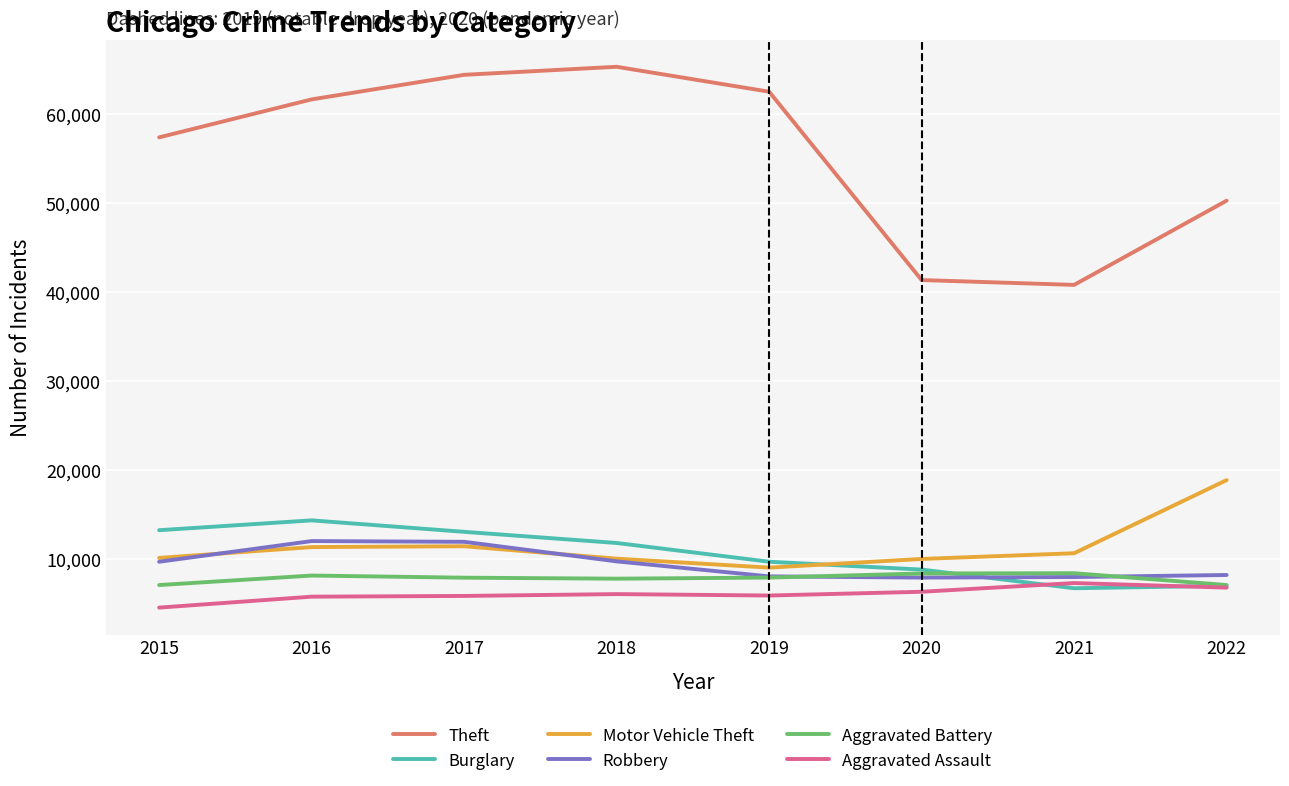

True or false: Motor Vehicle Theft and Theft intersect in this chart.

False